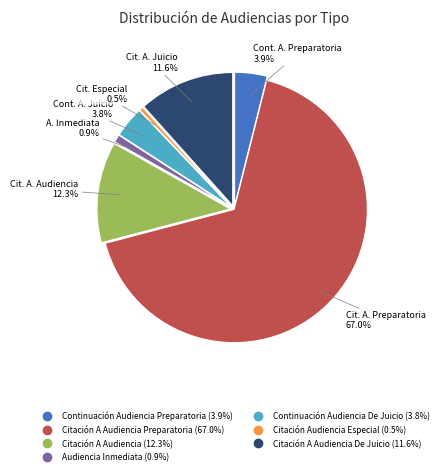

How many slices are in this pie chart?

7